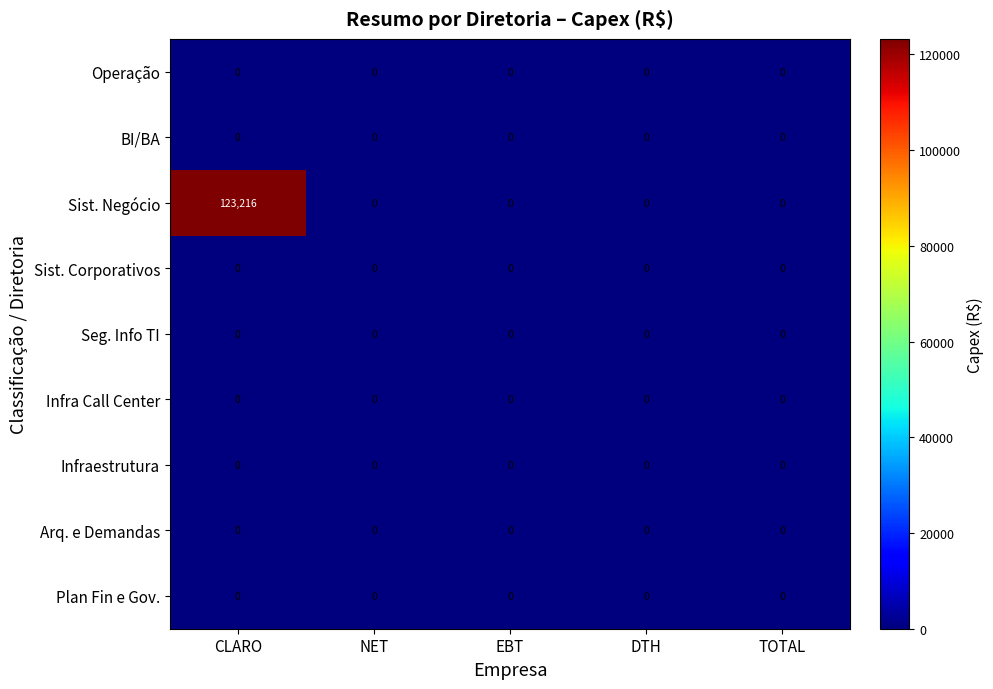

Between CLARO and TOTAL, which series saw the biggest shift?

Sist. Negócio